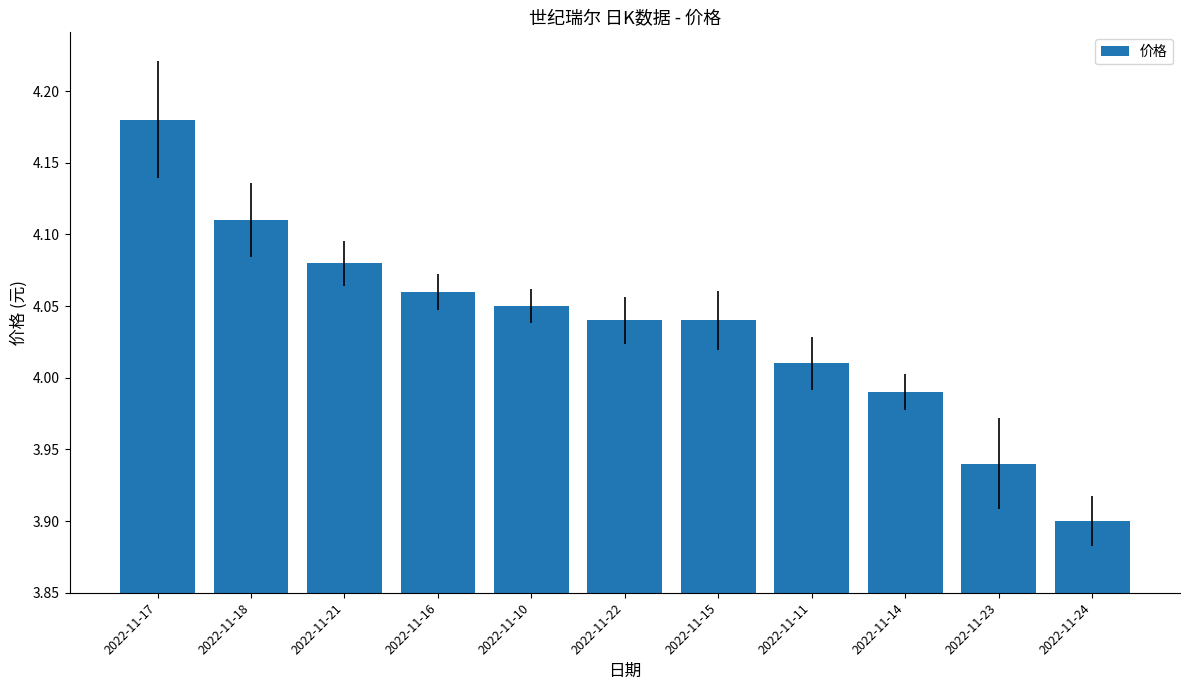

What is the sum of the values at 2022-11-17 and 2022-11-16?

8.2